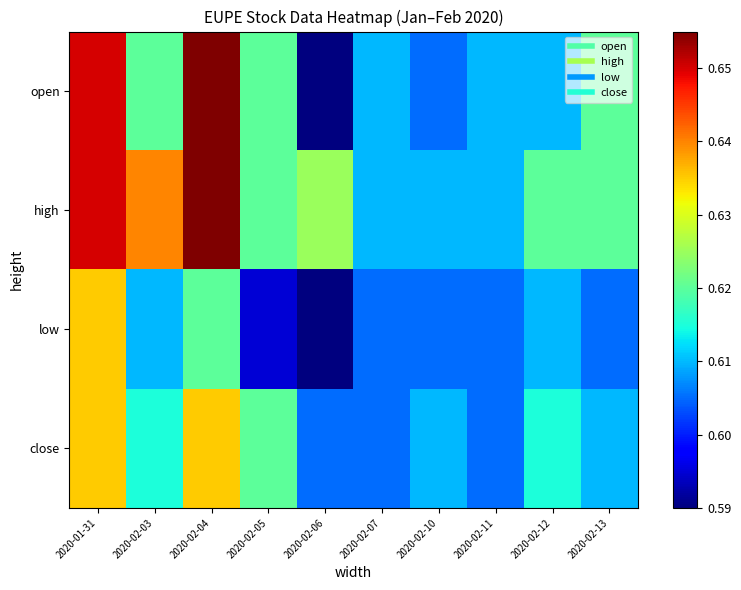

At which category does the chart reach its minimum across all series?

2020-02-06